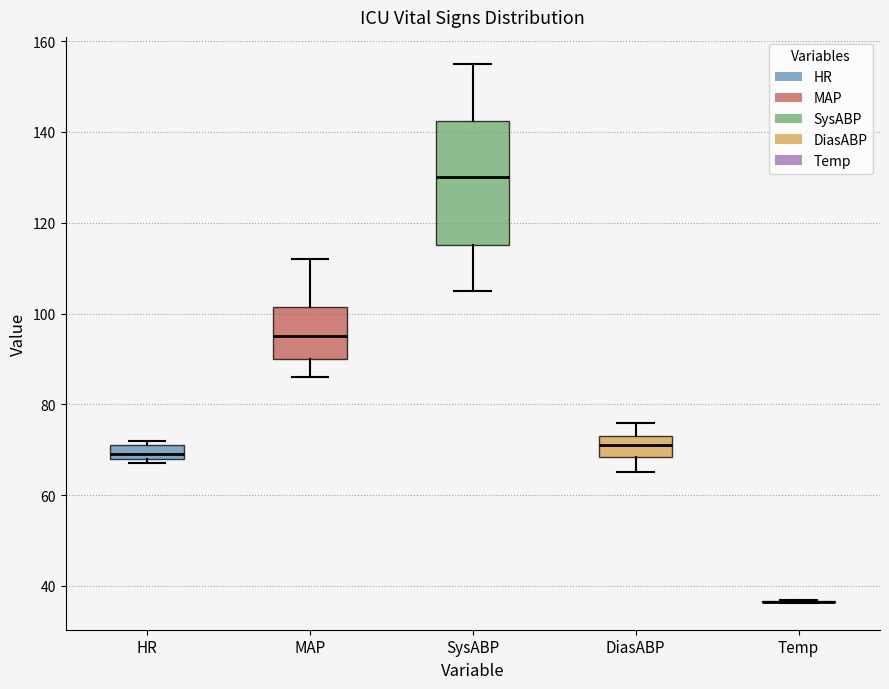

Reading left to right, transcribe this box plot: for each box, give where its median line is, the range the box spans, and where its two whiskers end, as read against the y-axis. The values are not printed on the chart, so give them approximately, as read against the axis.

HR: median 70, box 68 to 72, whiskers 68 (just below the box's lower edge) to 72 (just above the box's upper edge)
MAP: median 96, box 90 to 102, whiskers 86 to 112
SysABP: median 130, box 116 to 142, whiskers 106 to 156
DiasABP: median 72, box 68 to 74, whiskers 66 to 76
Temp: box collapsed to a line at 36, whiskers 36 to 36